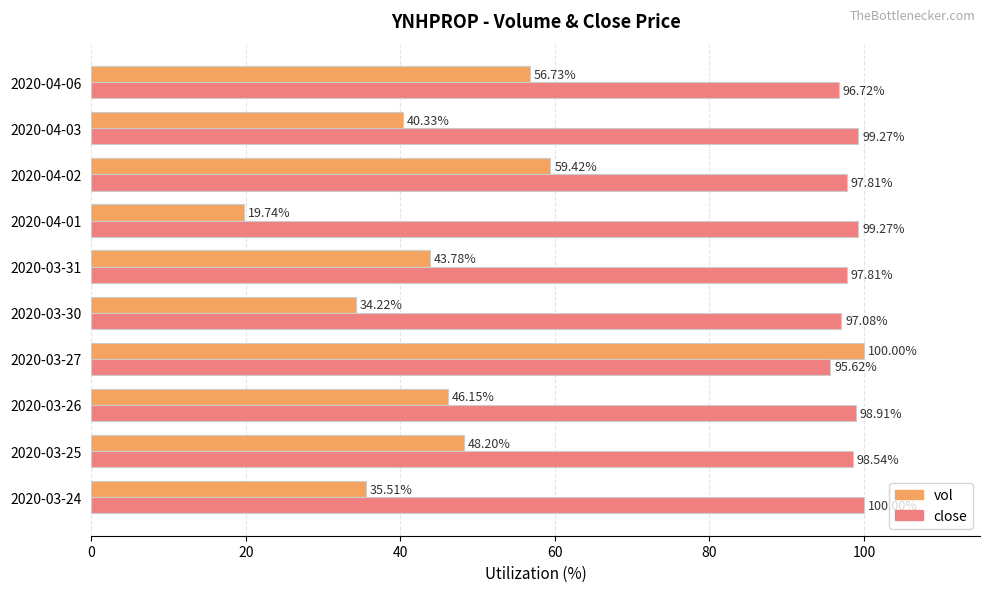

What is the smallest value displayed?

19.7